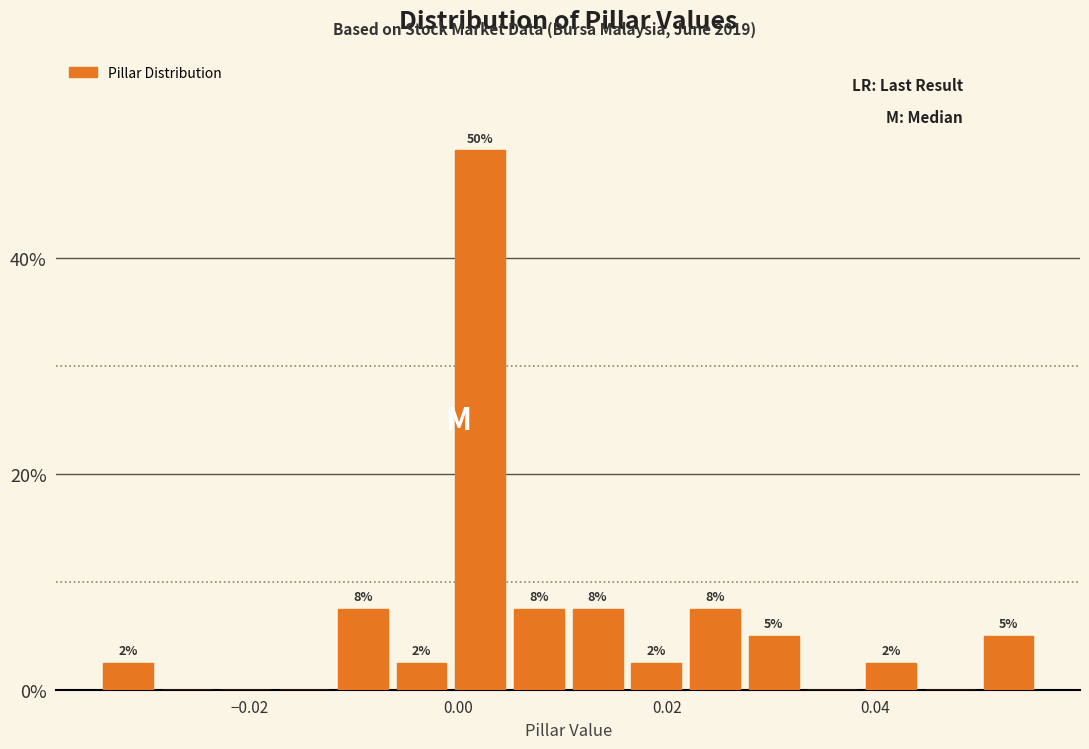

Around what value on the x-axis is the tallest bar? Give the approximate position of its centre, as read against the axis.

0.002